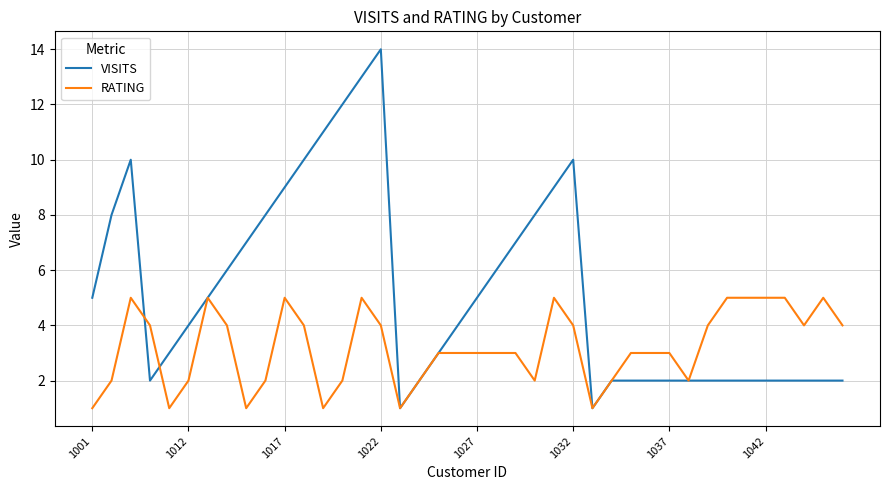

Which series has the largest total across all categories?

VISITS